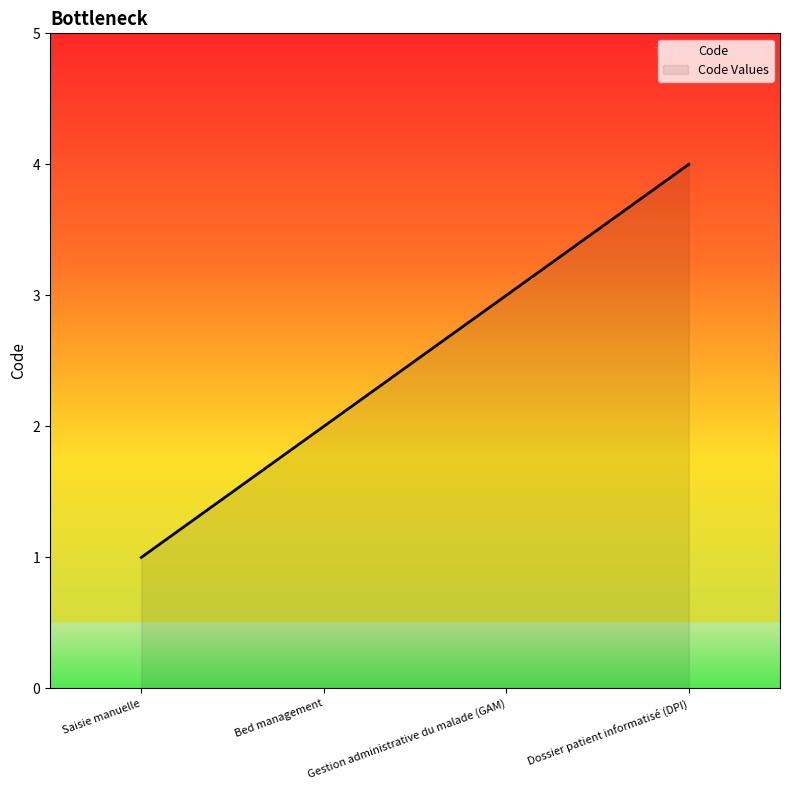

Does the chart have visible grid lines?

No